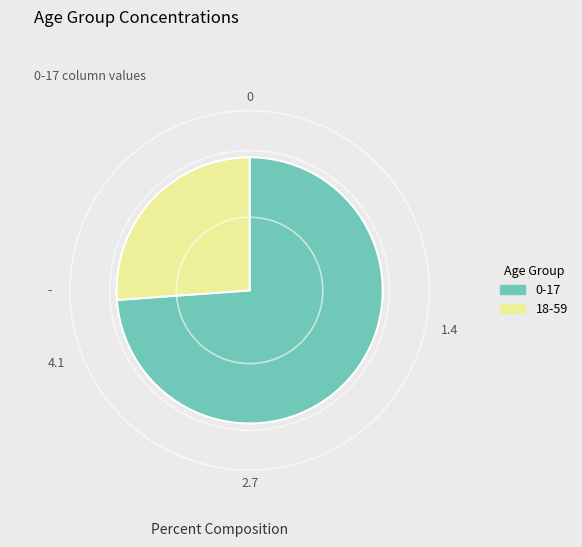

Do 0-17 and 18-59 together represent more than half of the pie?

Yes